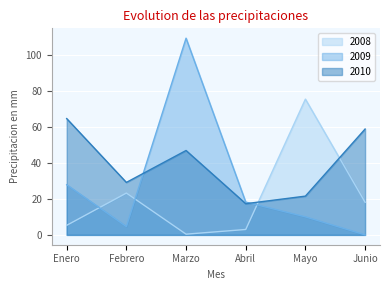

What is the highest value of the 2008 series?

75.3